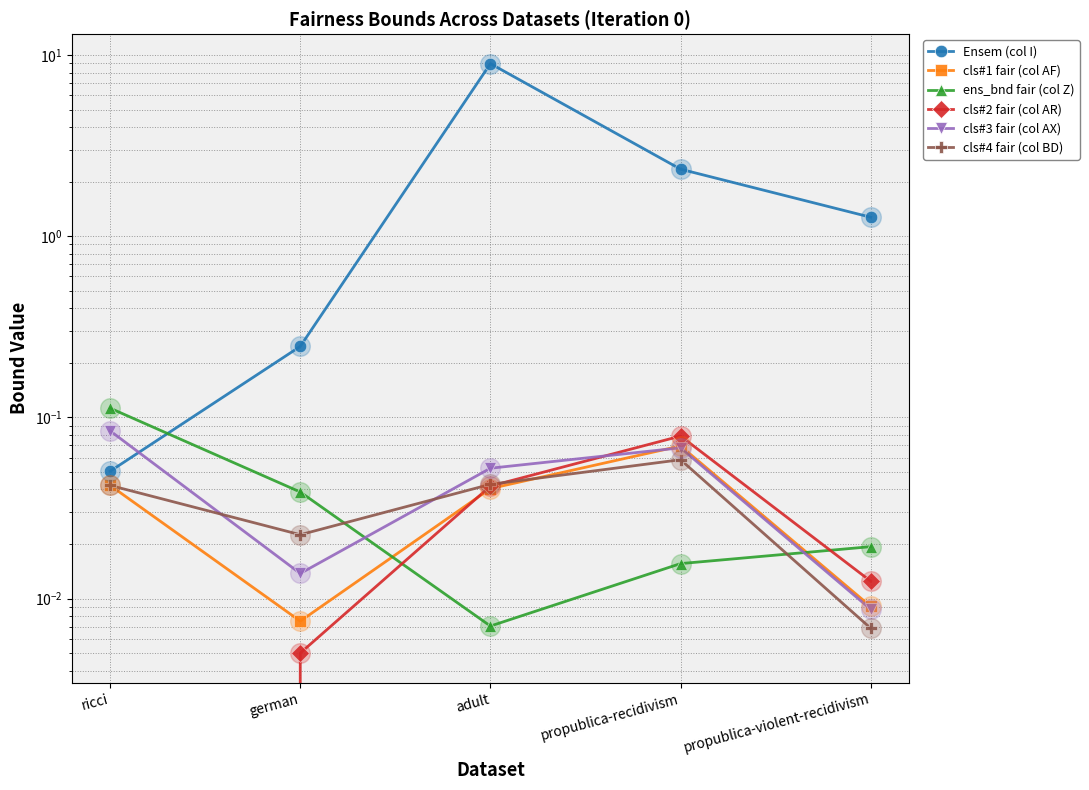

Which series has the largest total across all categories?

Ensem (col I)